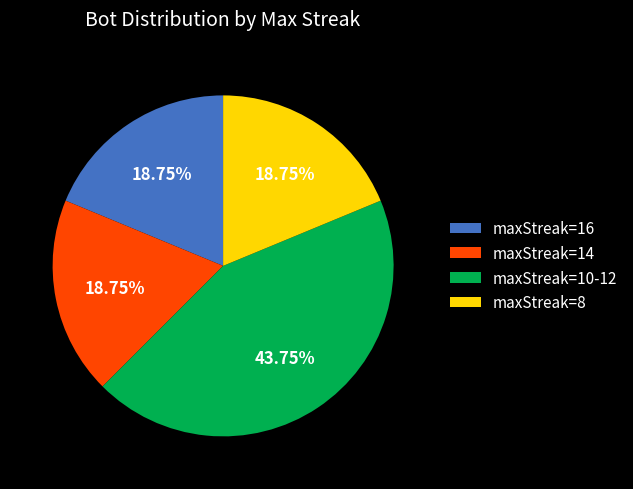

Between maxStreak=16 and maxStreak=10-12, which is larger?

maxStreak=10-12